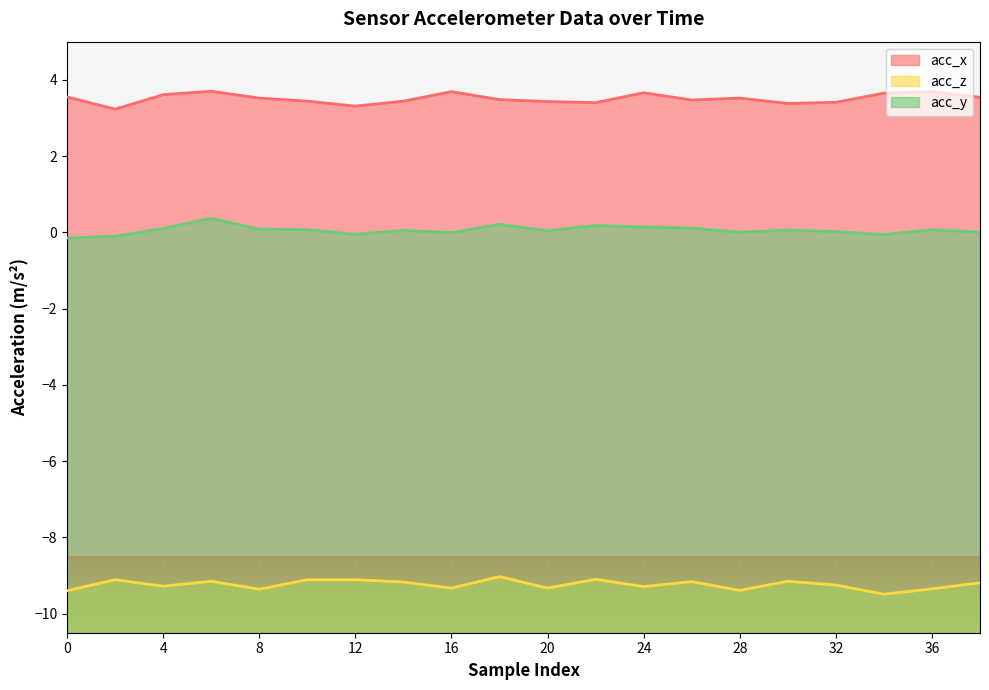

Between 6 and 14, which is larger?

6